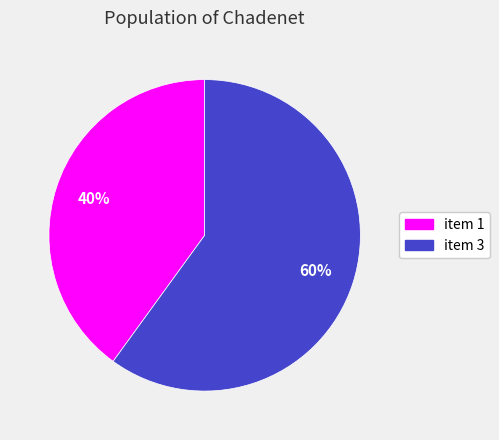

Is it true that item 3 is 46% of the pie?

False